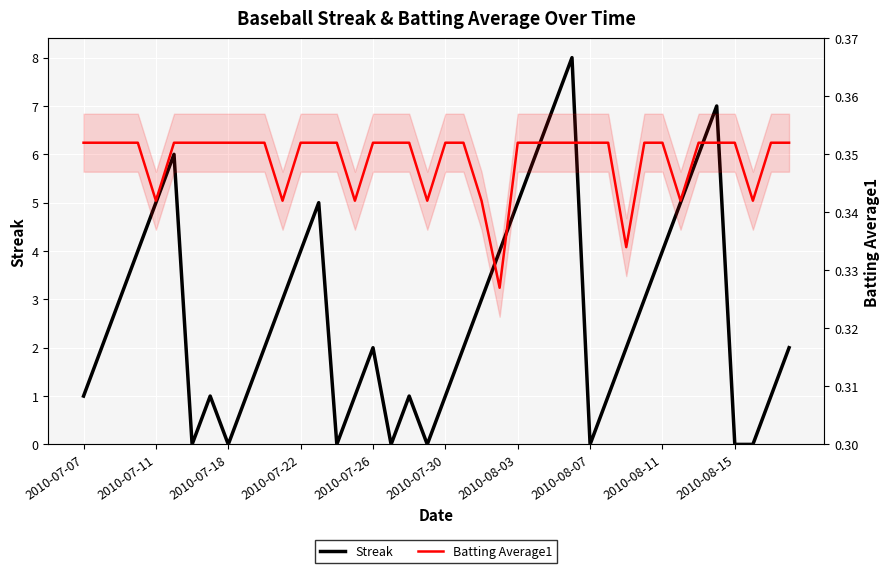

List the series in order of their peak value, highest first.

Streak, Batting Average1